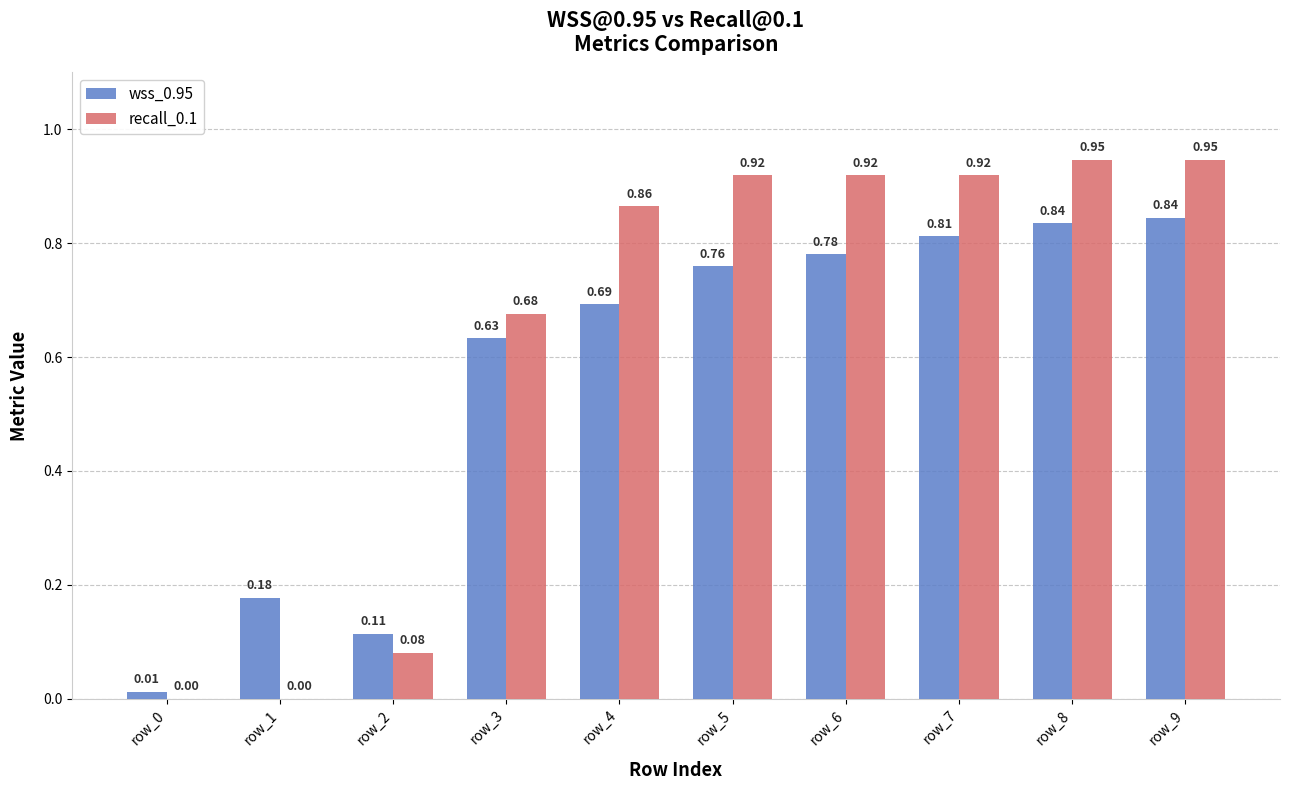

What is the total value across all series at row_8?

1.8